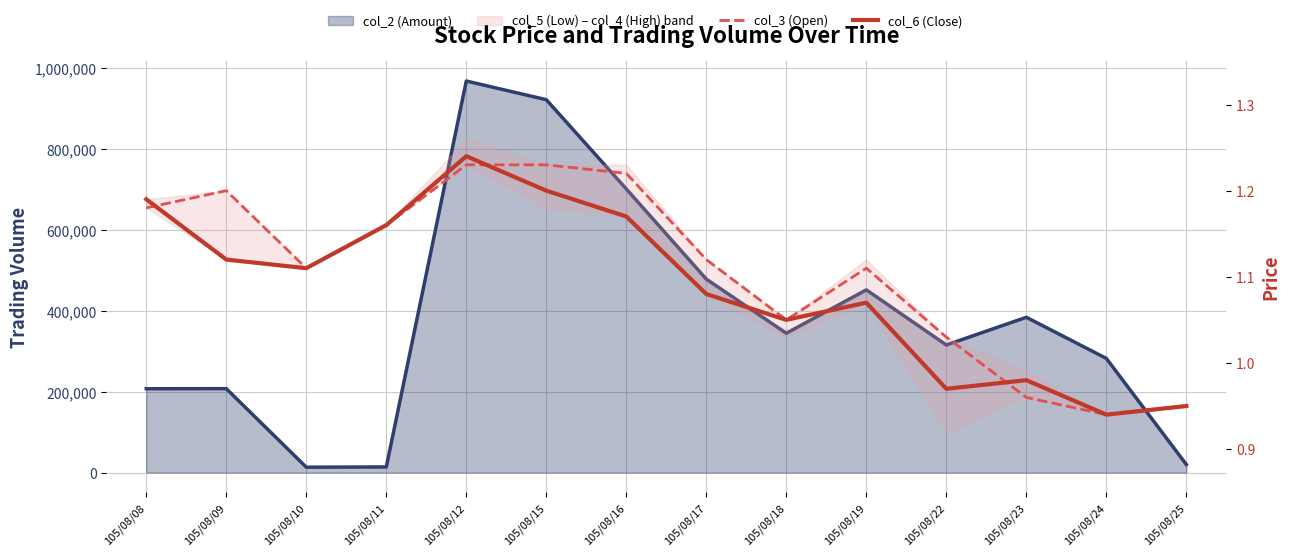

Which series ends up on top after the final intersection of col_3 (Open) and col_6 (Close)?

col_6 (Close)